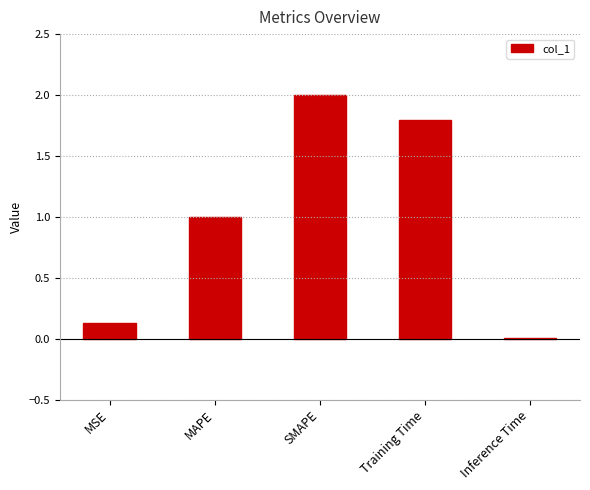

At which label does the data first exceed 1?

MAPE